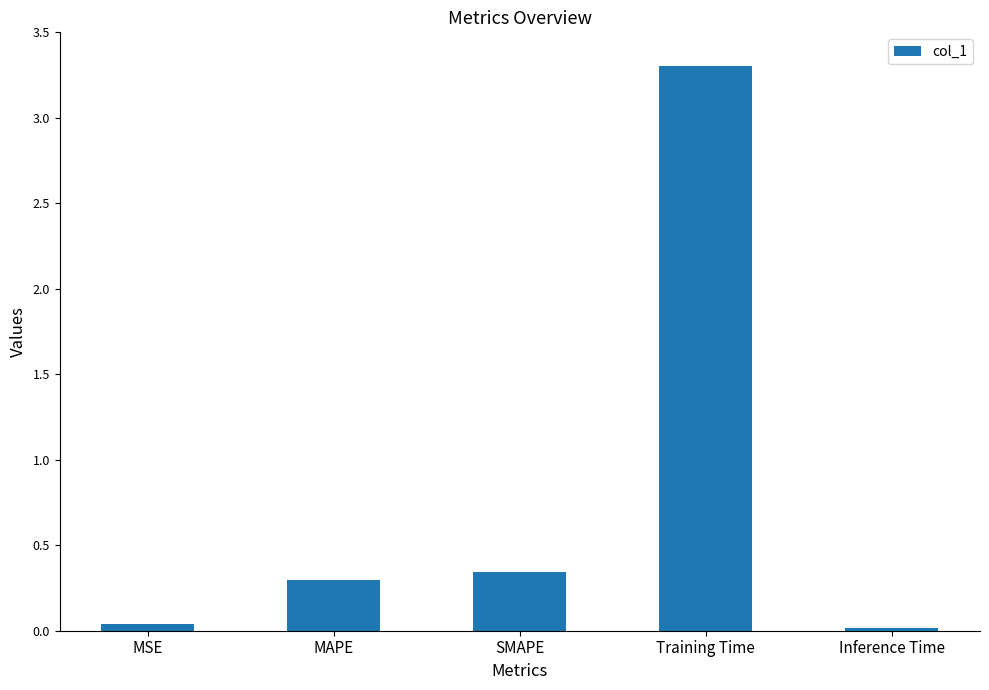

Is it true that the value at MAPE is 0.3?

True